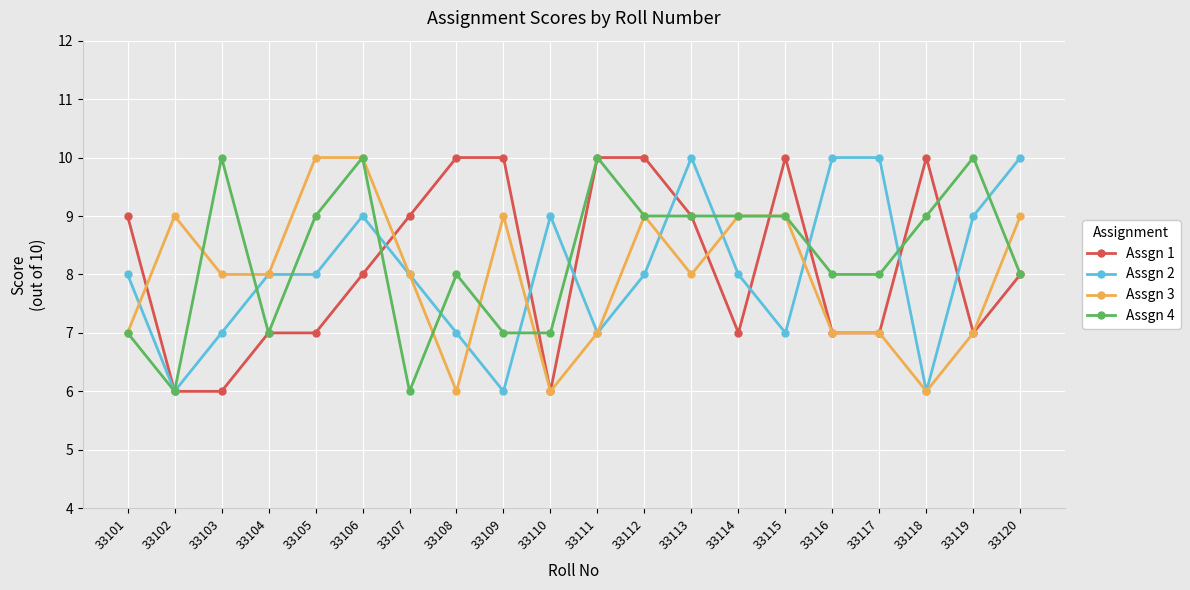

Between 33102 and 33106, which series saw the biggest shift?

Assgn 4